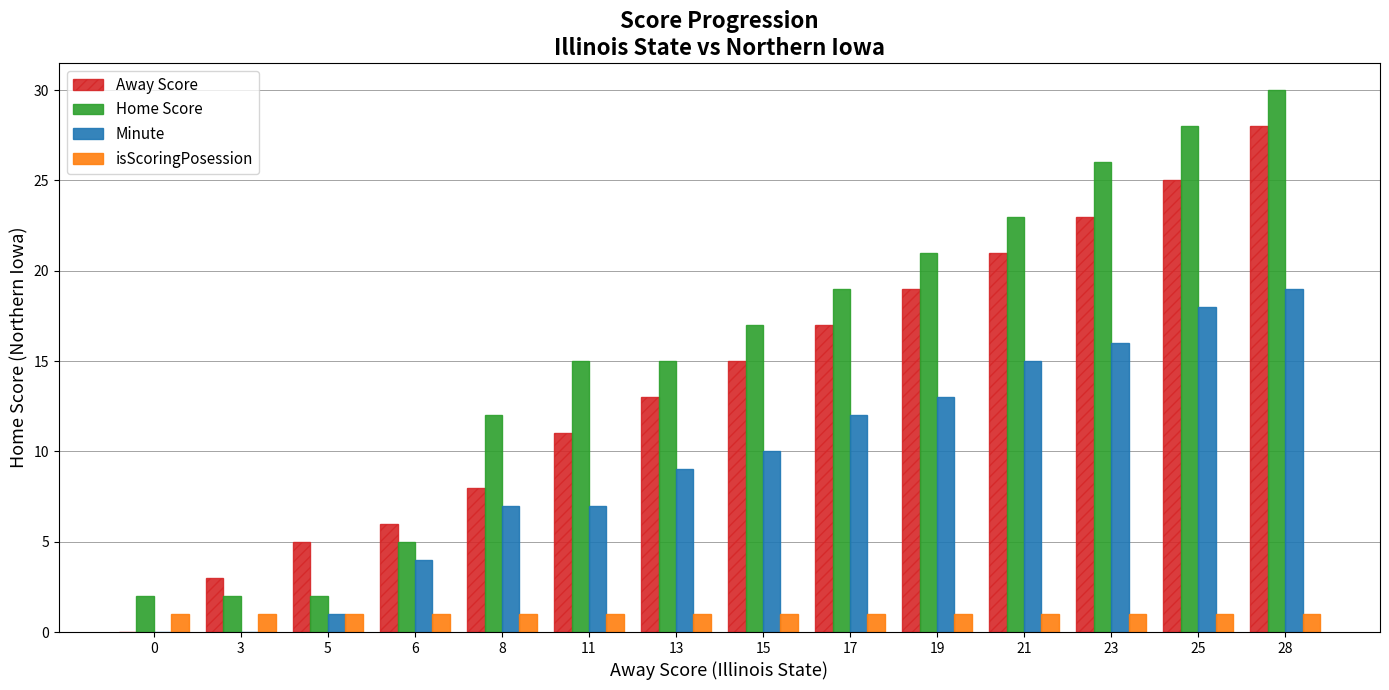

What is the average value of the Minute series?

9